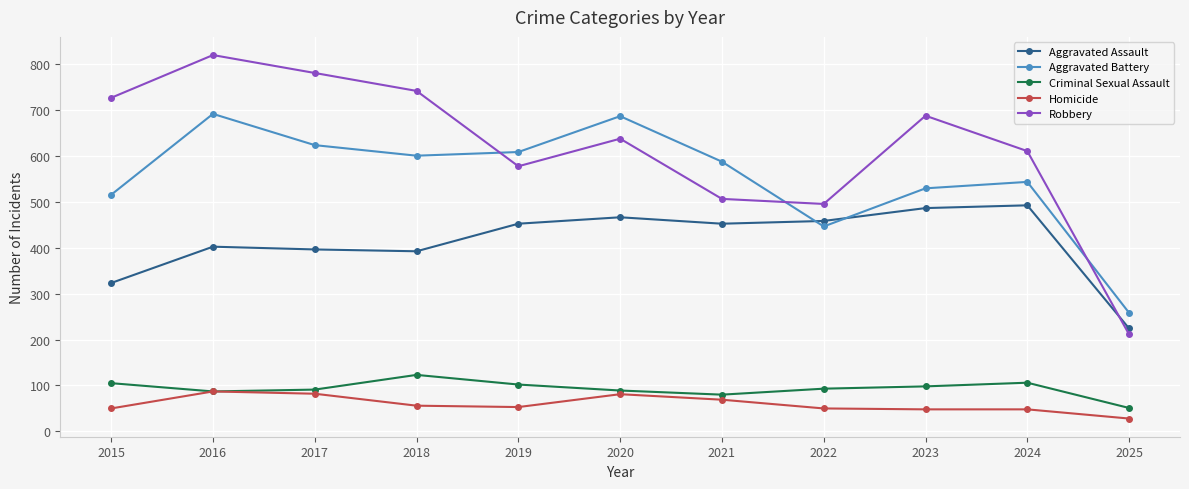

After their last crossing, which series has the higher values: Robbery or Aggravated Battery?

Aggravated Battery